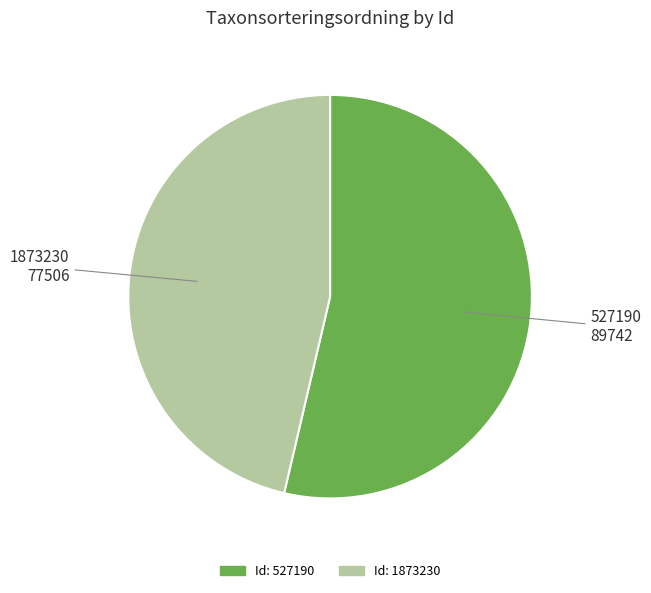

Does any single category account for the majority?

Yes